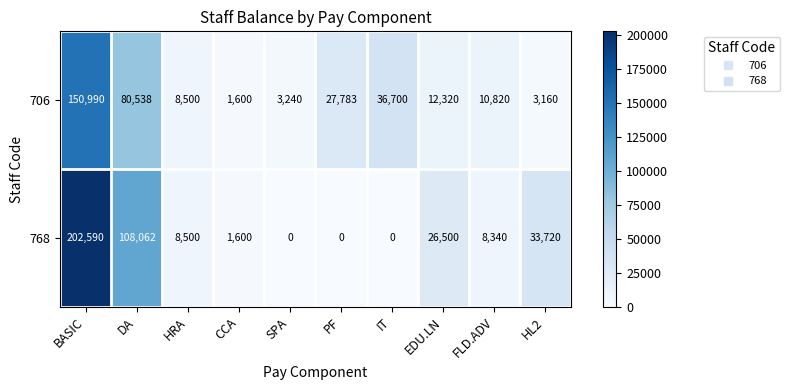

Reading left to right, transcribe all the data shown in this chart.

706: 150990	80538	8500	1600	3240	27783	36700	12320	10820	3160
768: 202590	108062	8500	1600	0	0	0	26500	8340	33720